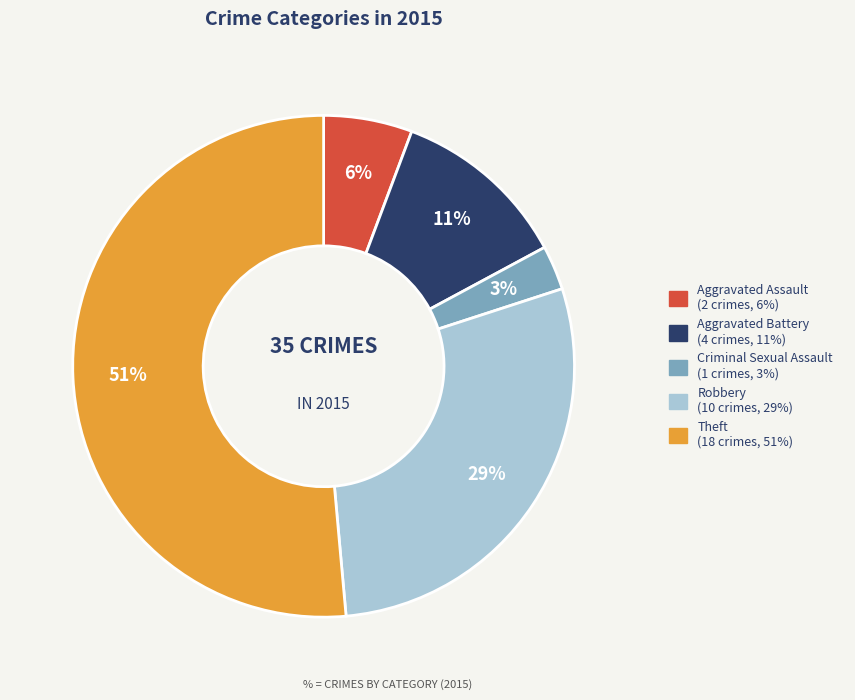

To the nearest percent, what portion does Robbery represent?

29%